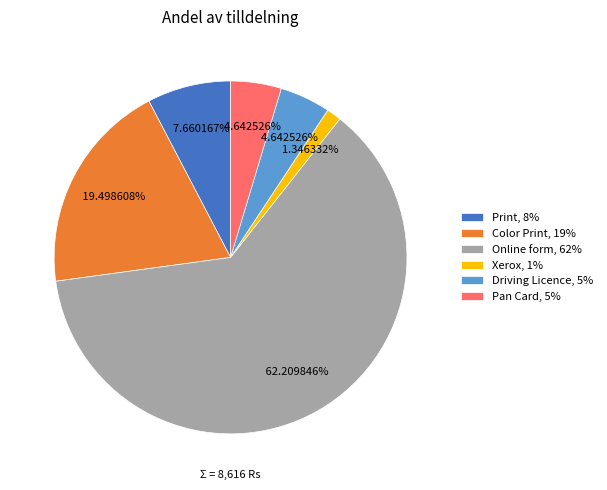

Count the number of slices in the pie.

6